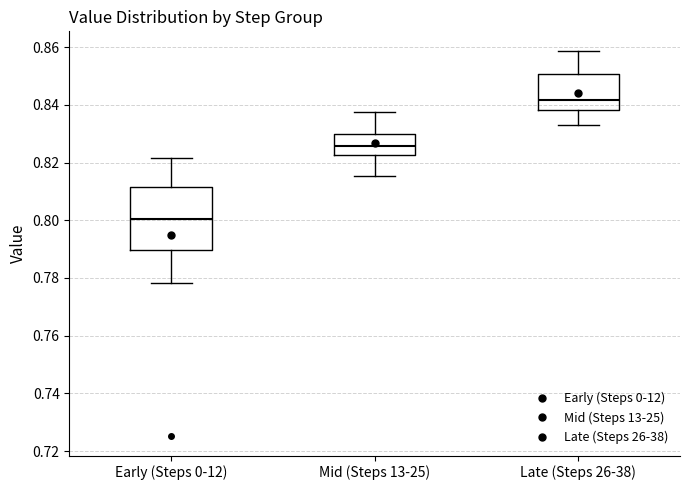

Reading left to right, transcribe this box plot: for each box, give where its median line is, the range the box spans, and where its two whiskers end, as read against the y-axis. The values are not printed on the chart, so give them approximately, as read against the axis.

Early (Steps 0-12): median 0.800, box 0.790 to 0.812, whiskers 0.778 to 0.822
Mid (Steps 13-25): median 0.826, box 0.822 to 0.830, whiskers 0.816 to 0.838
Late (Steps 26-38): median 0.842, box 0.838 to 0.850, whiskers 0.834 to 0.858